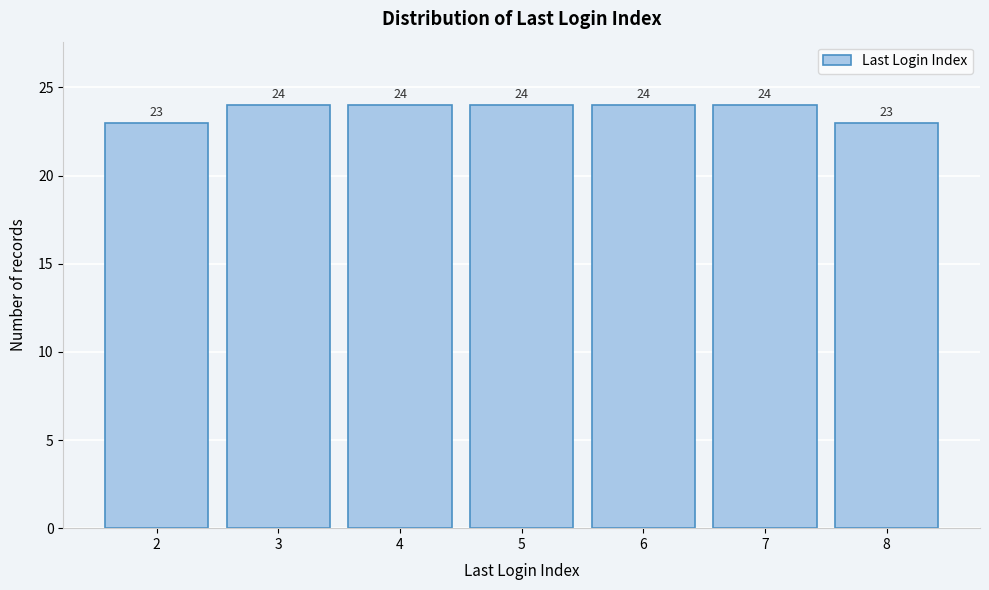

Reading left to right, transcribe all the data shown in this chart.

23	24	24	24	24	24	23